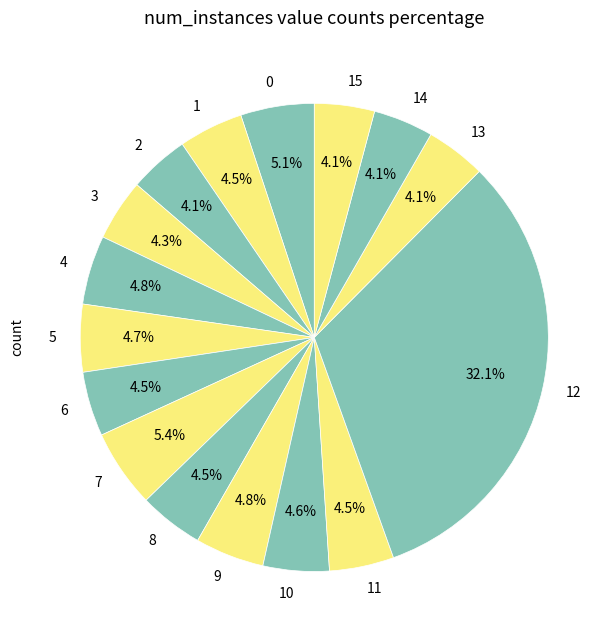

Which slice is the largest?

12